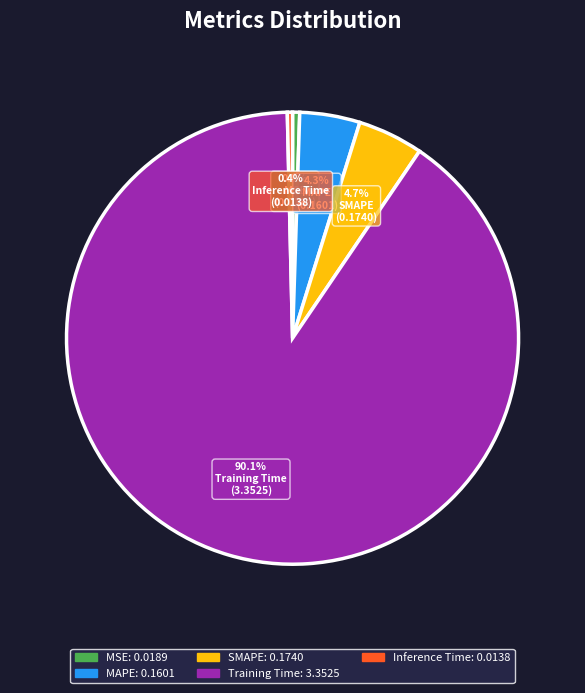

Which slice represents more than half of the pie?

Training Time